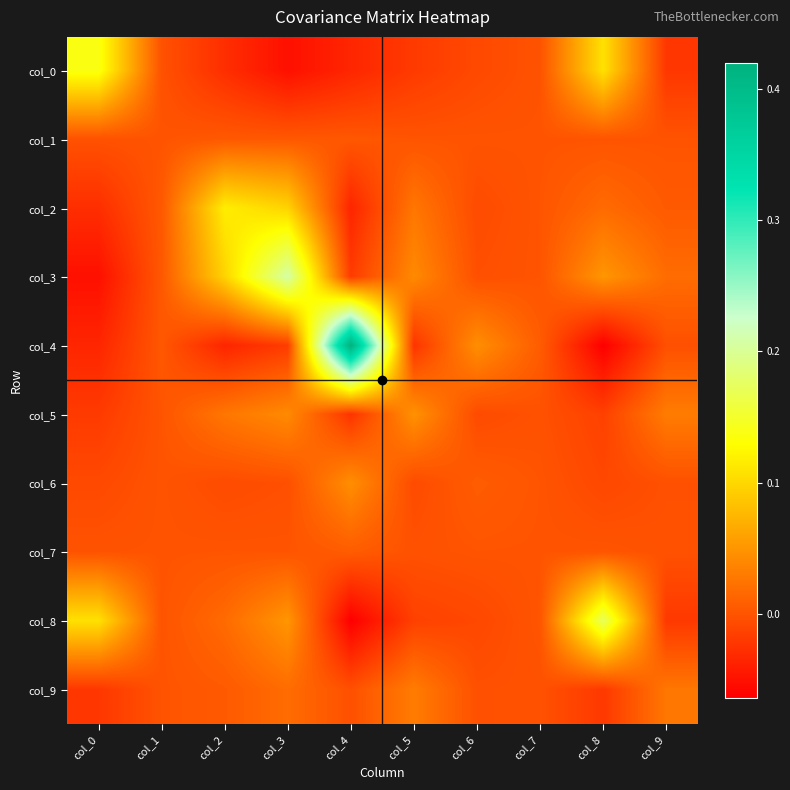

What is the difference between the highest and lowest values at col_6?

0.1